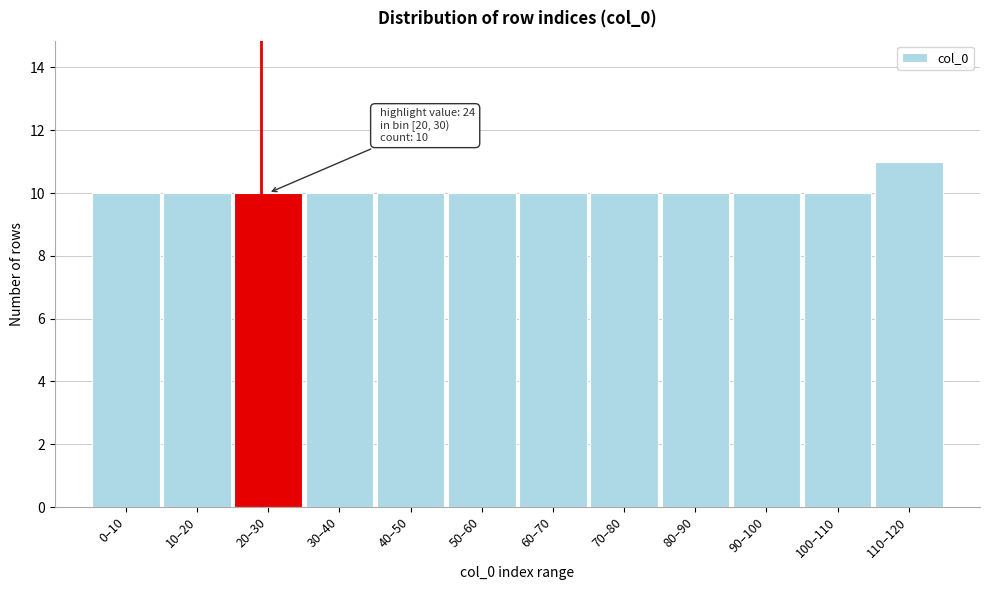

Reading left to right, extract all data points from this chart.

0–10=10	10–20=10	20–30=10	30–40=10	40–50=10	50–60=10	60–70=10	70–80=10	80–90=10	90–100=10	100–110=10	110–120=11